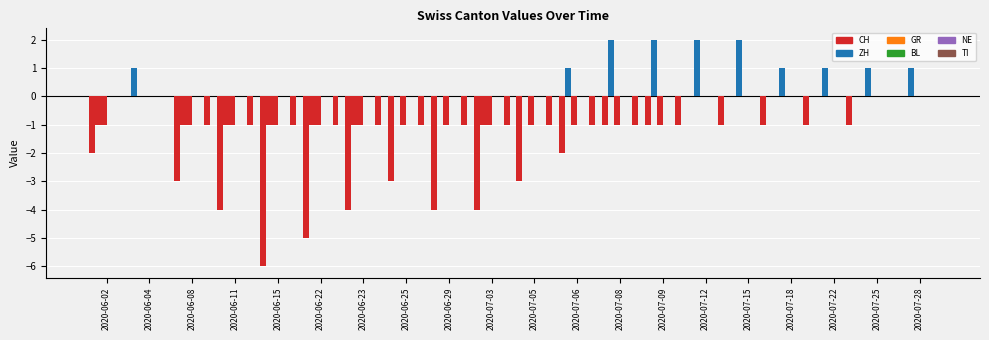

What is the highest value of the CH series?

1